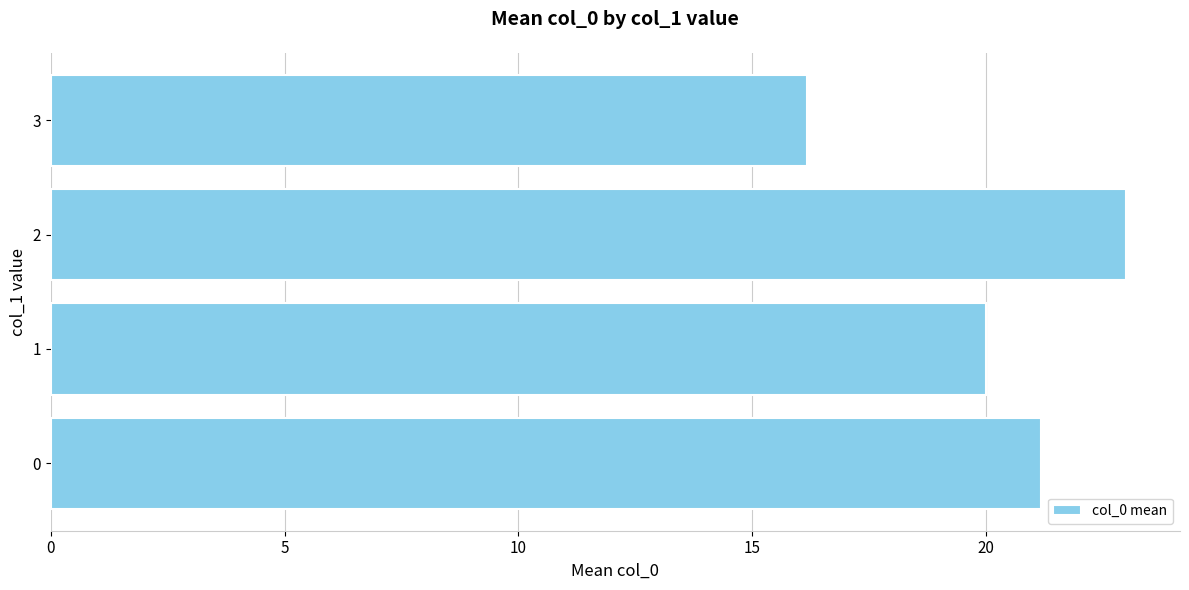

Reading bottom to top, transcribe all the data shown in this chart.

21.2	20.0	23.0	16.2